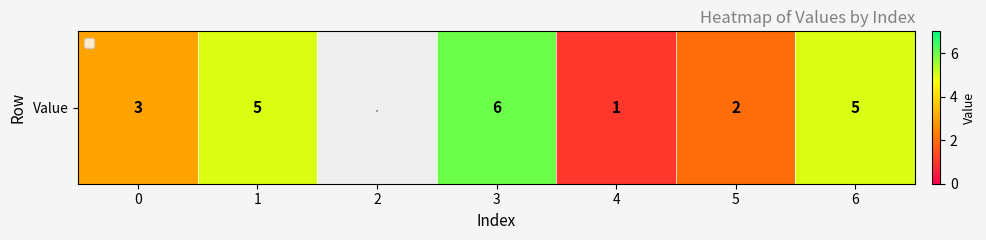

The chart shows a value of 6.0 at 3. True or false?

True